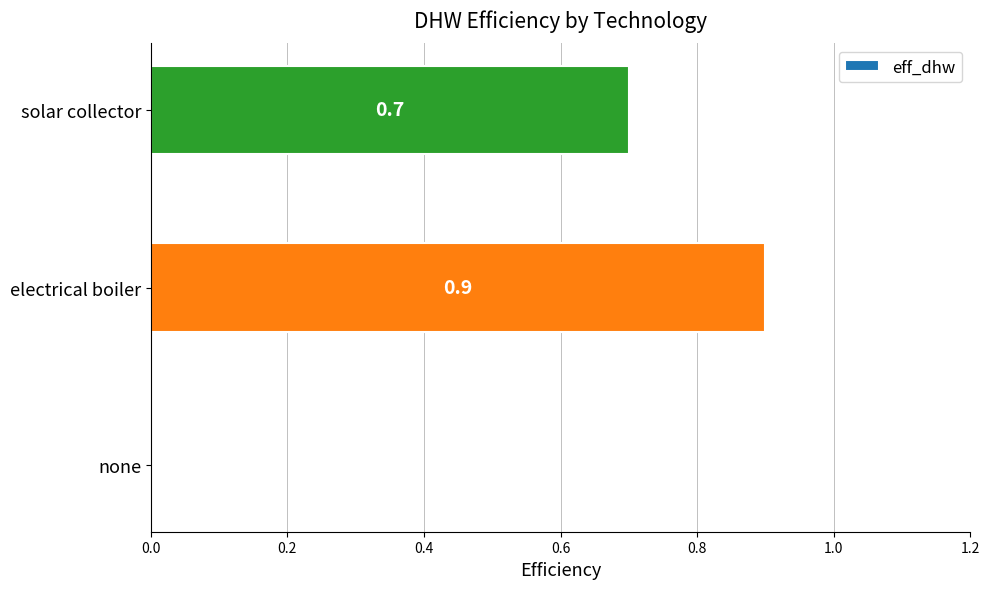

Which category has the highest value across all series?

electrical boiler